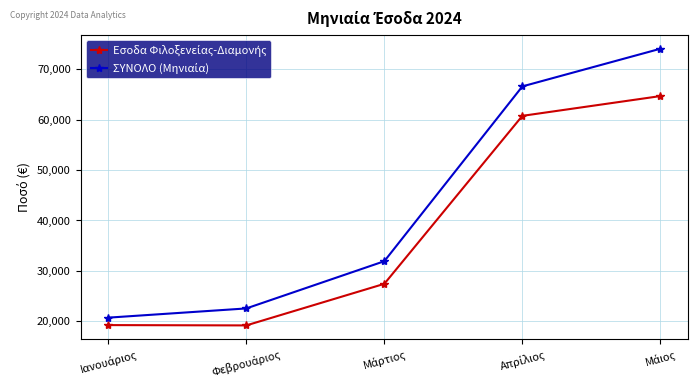

What is the maximum value shown in the chart?

74017.1